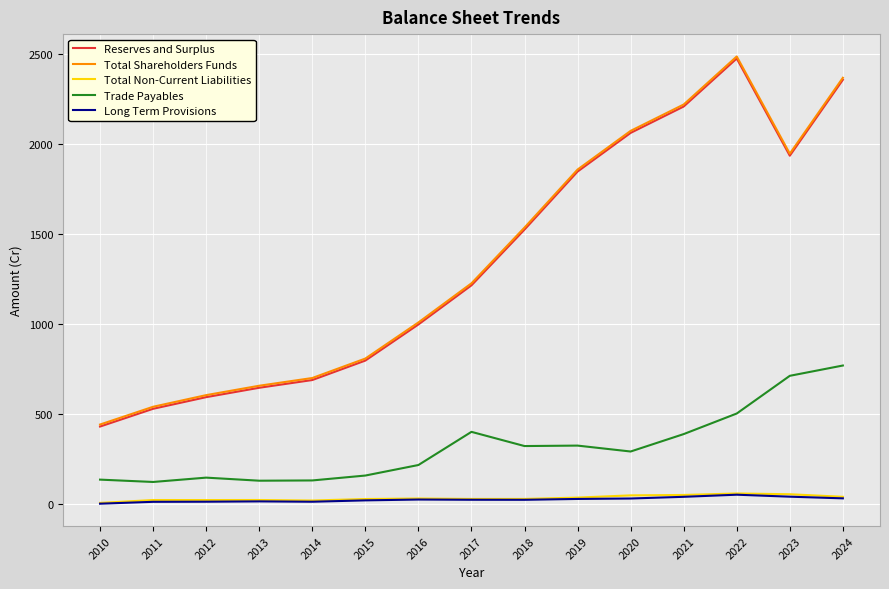

What is the sum of all Total Shareholders Funds values?

20482.1